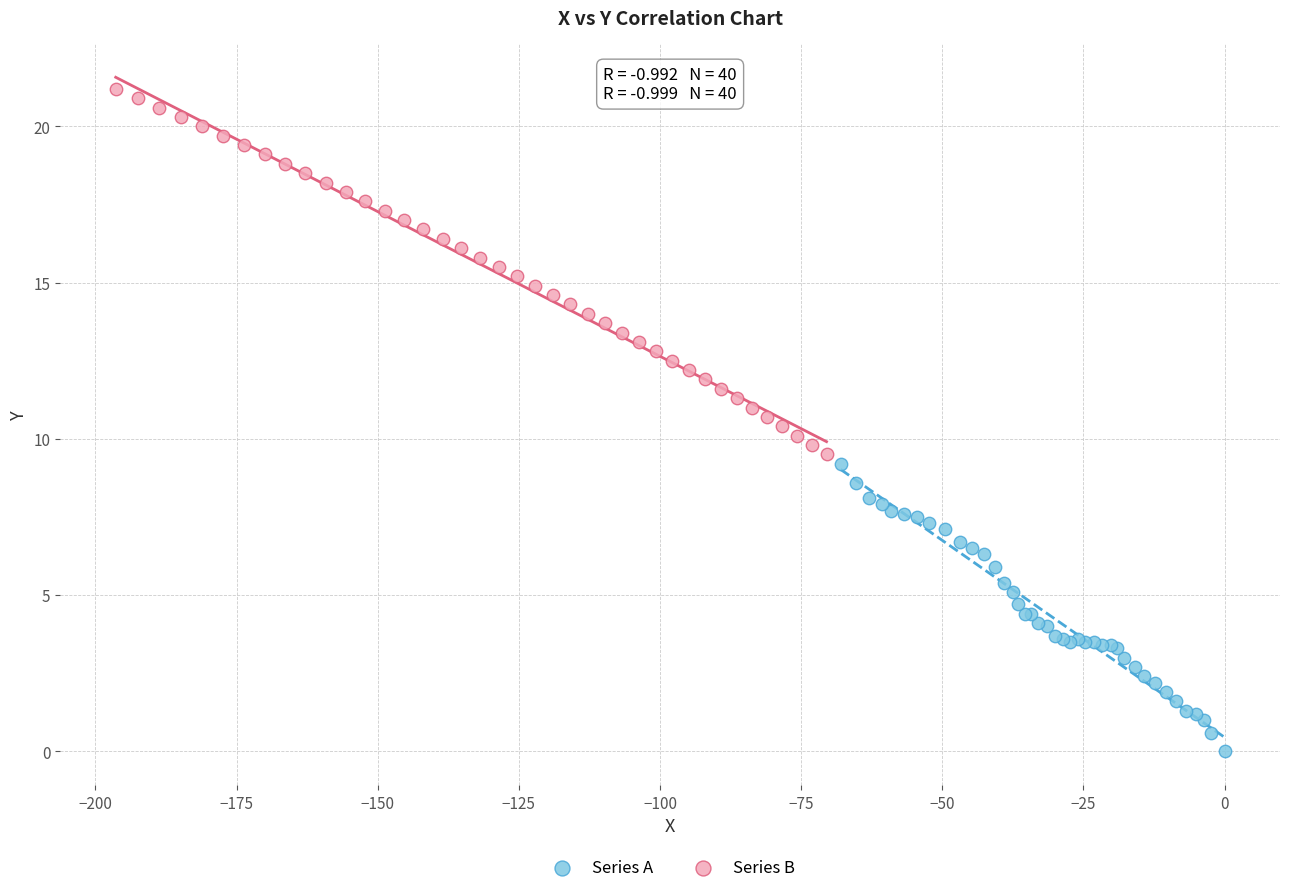

What are all the series names shown in the legend?

Series A, Series B